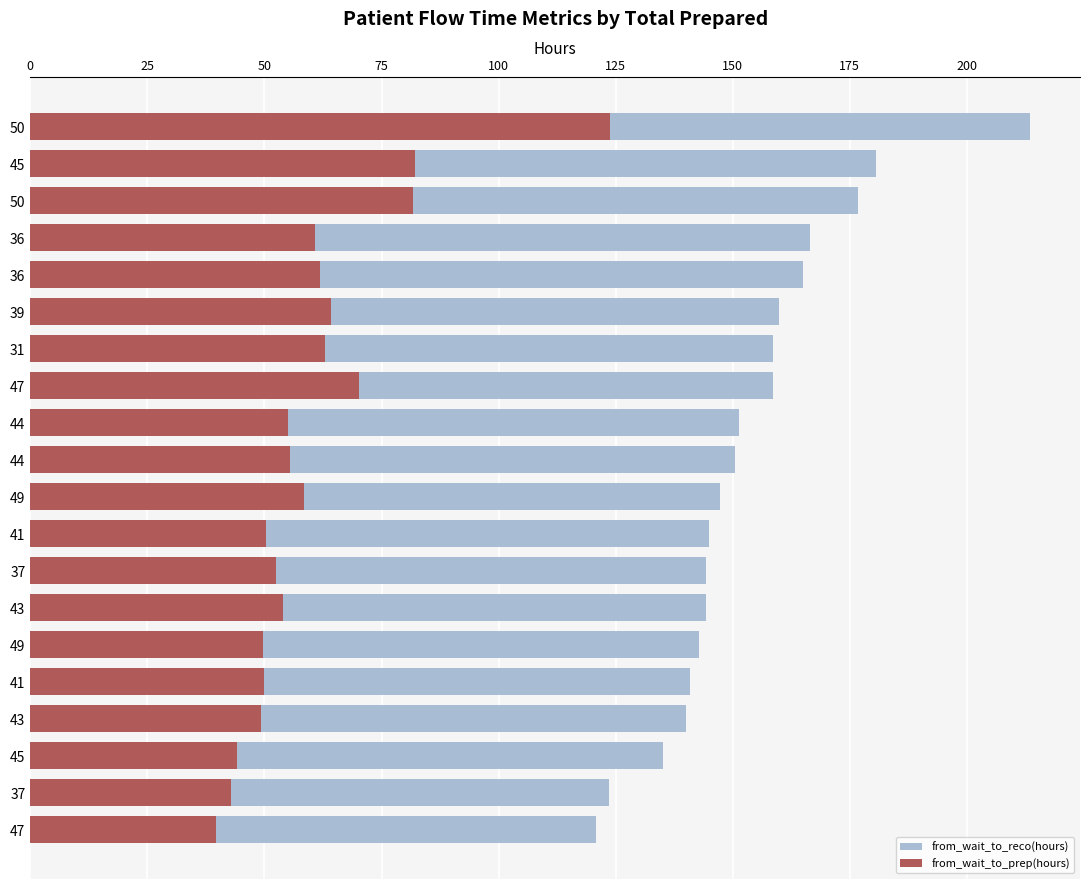

What is the minimum value shown in the chart?

39.7